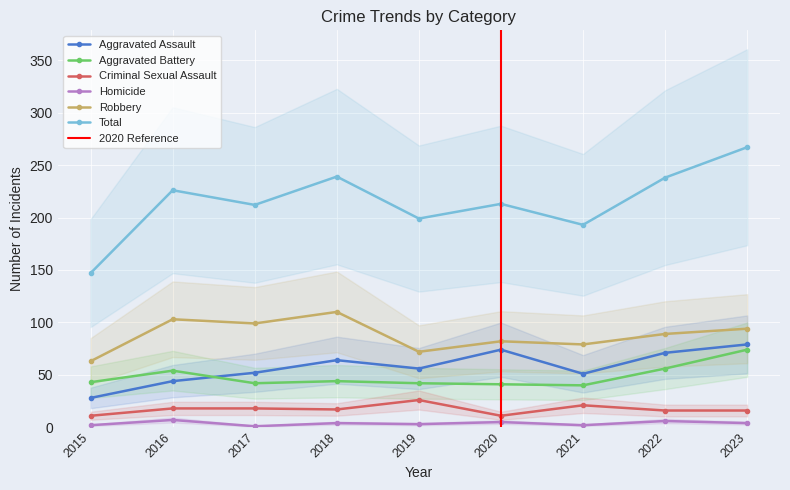

Which series has the widest spread of values?

Total